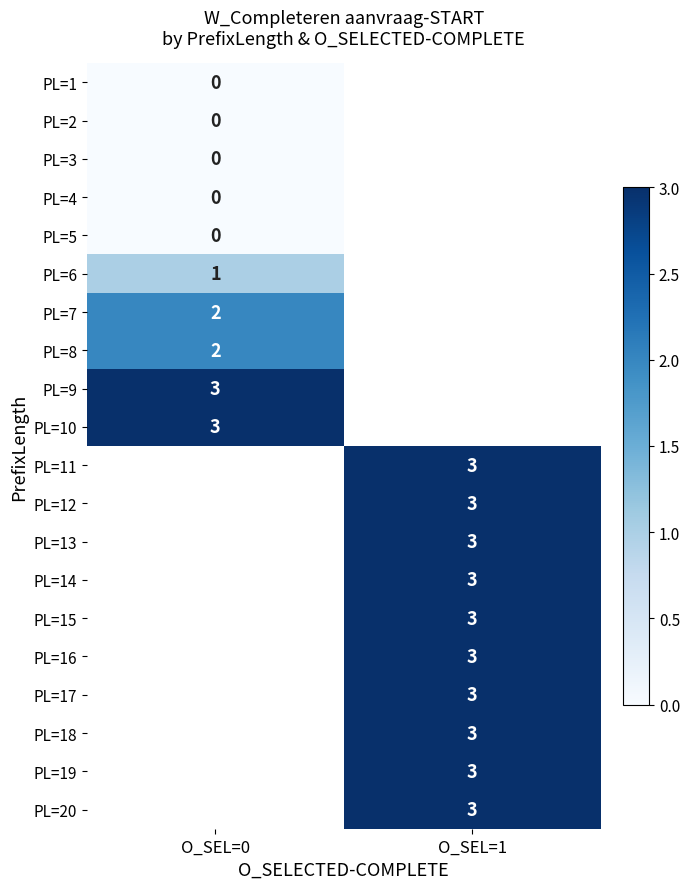

Is it true that PL=12 equals 2 at O_SEL=1?

False